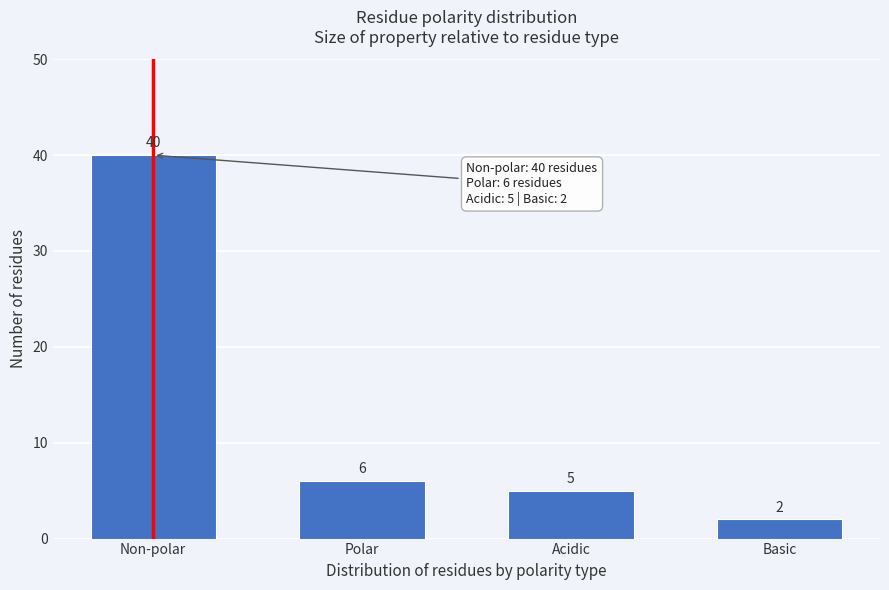

Reading left to right, extract all data points from this chart.

40	6	5	2